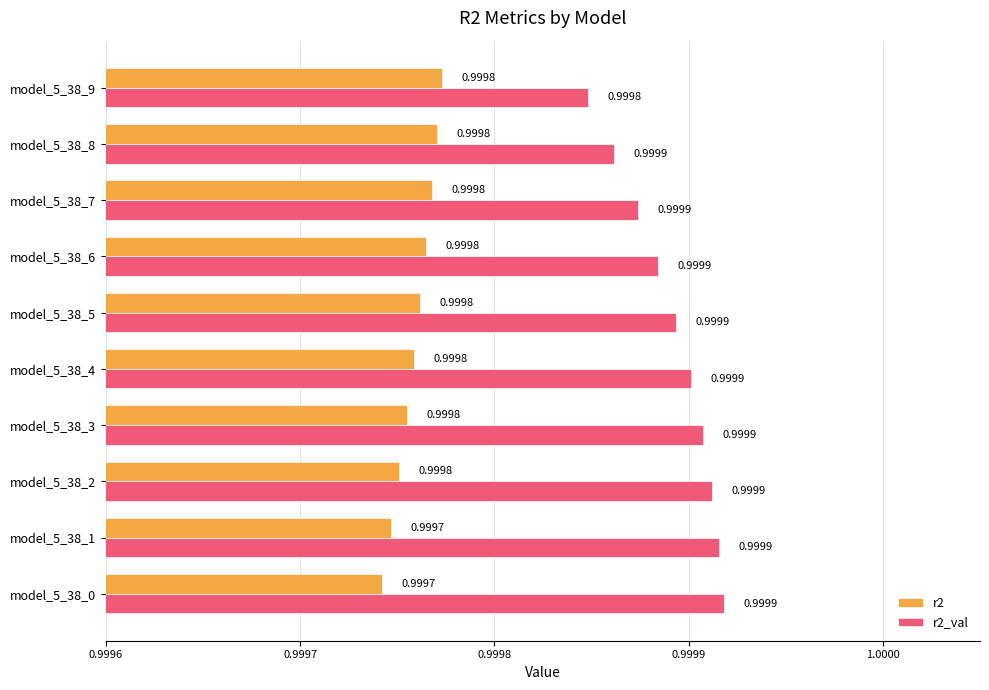

What is the highest value of the r2 series?

1.0